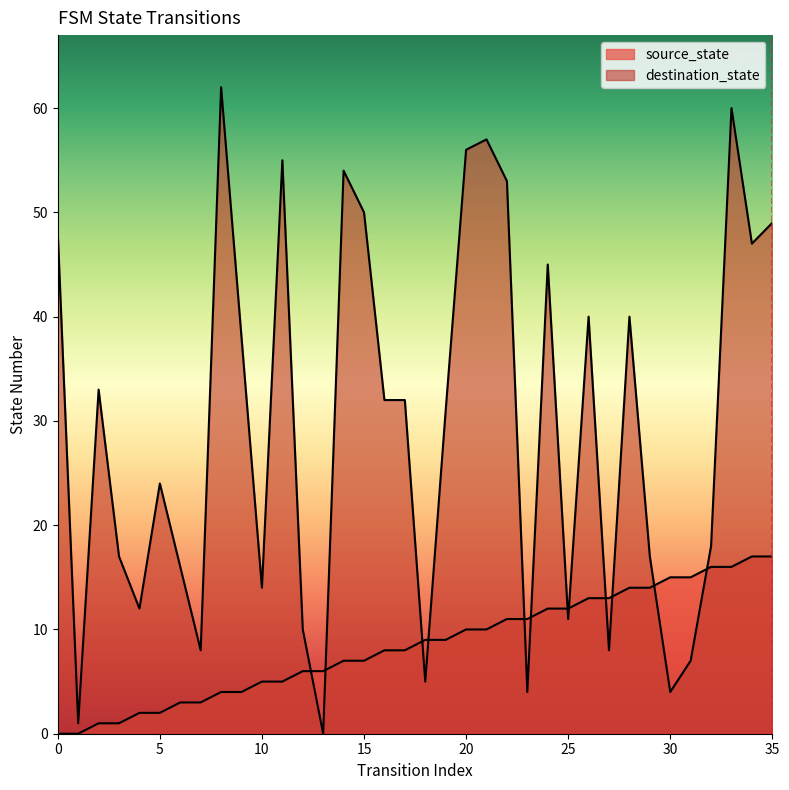

Which series has the largest total across all categories?

destination_state